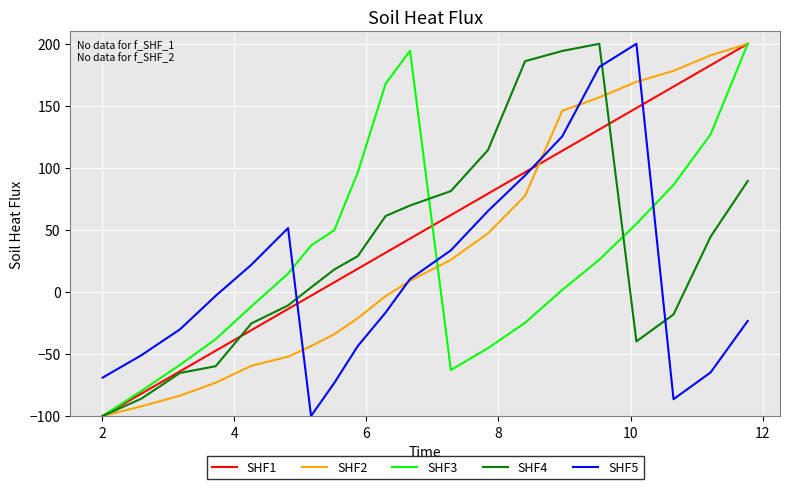

What is the minimum value shown in the chart?

-100.0